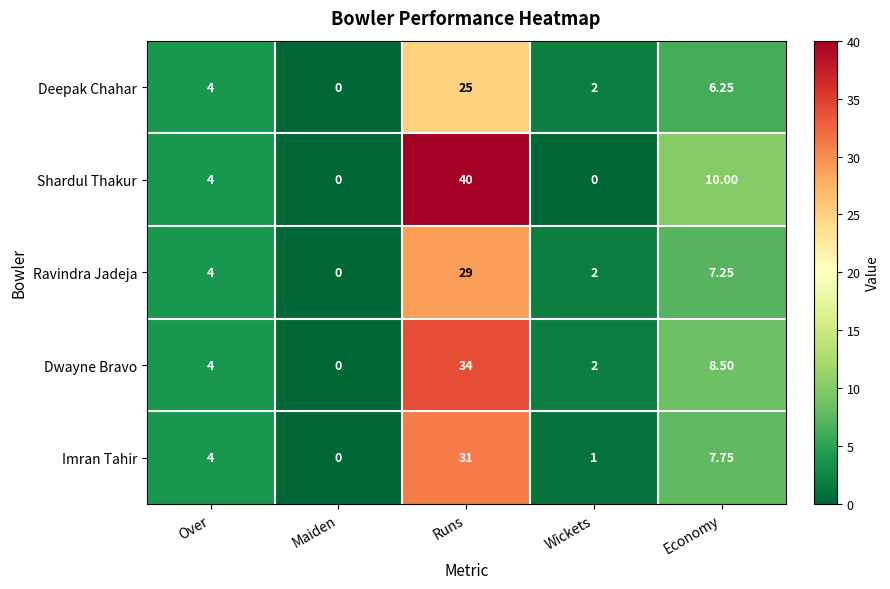

Which series has the largest total across all categories?

Shardul Thakur